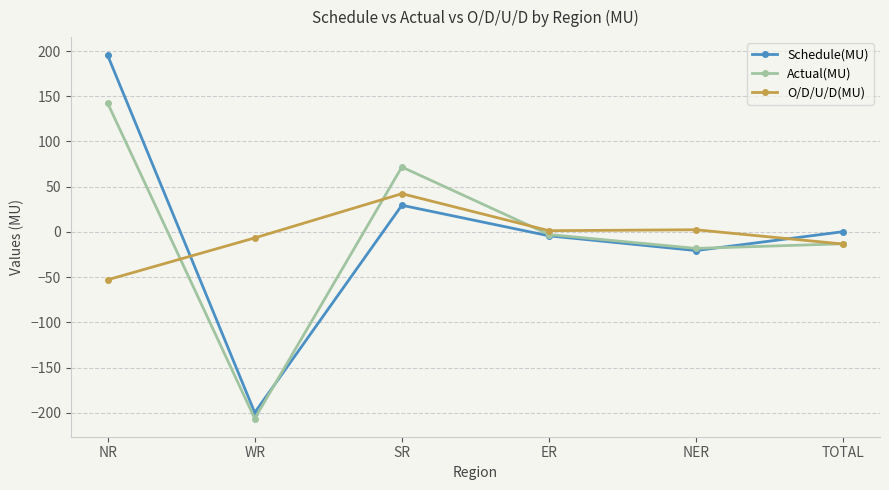

What are all the series names shown in the legend?

Schedule(MU), Actual(MU), O/D/U/D(MU)